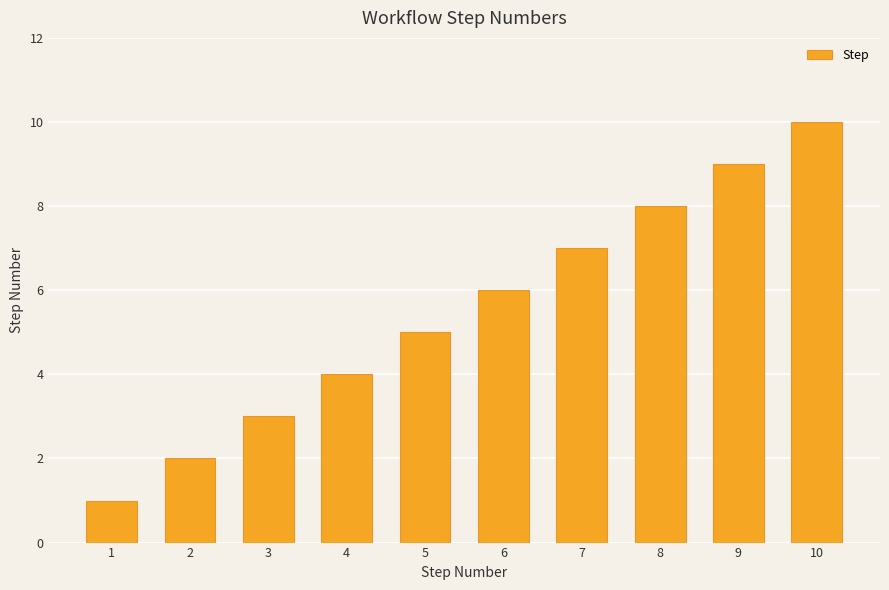

Which label corresponds to the largest value in the chart?

10